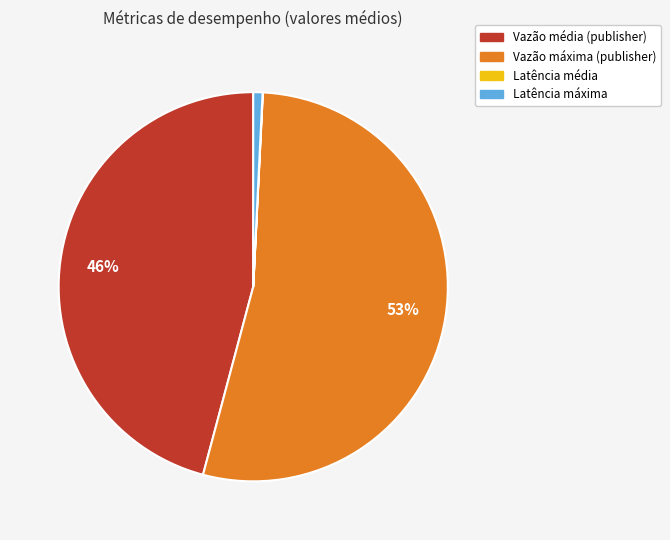

Is Vazão máxima (publisher) the majority of the pie?

Yes